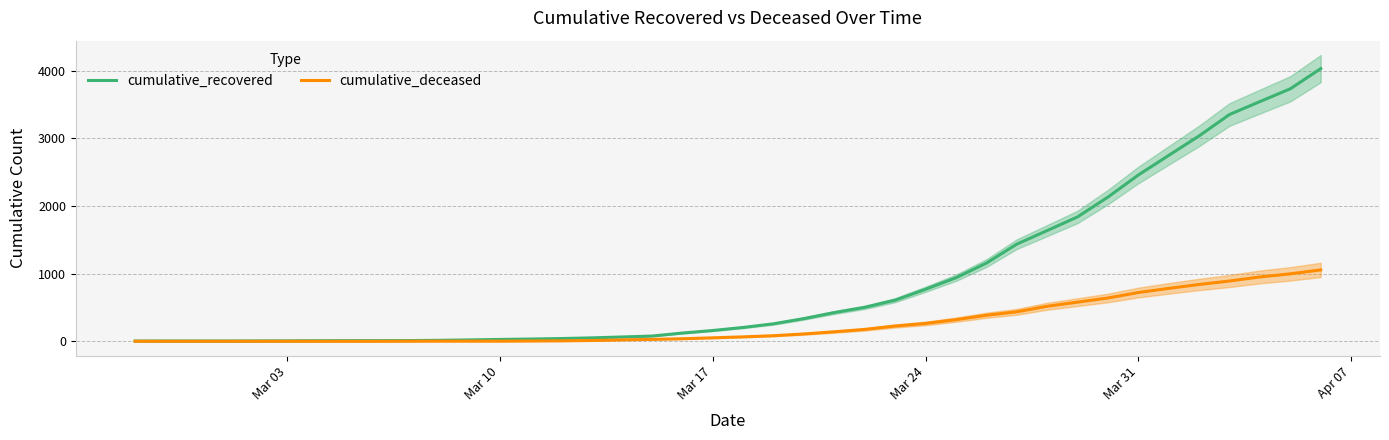

Which series has the widest spread of values?

cumulative_recovered